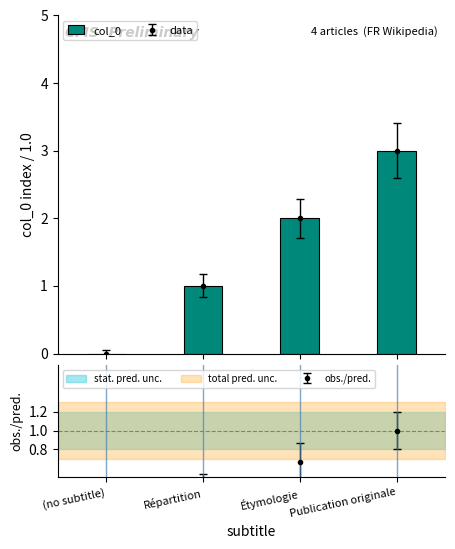

Reading left to right, list all the values displayed in this chart.

0	1	2	3